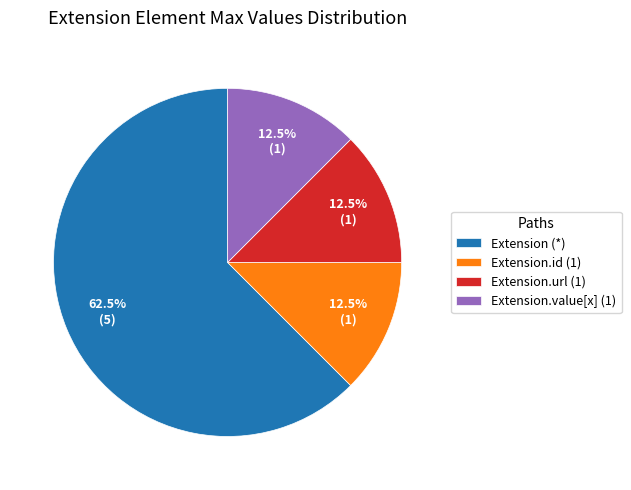

To the nearest percent, what is the average slice percentage?

25%